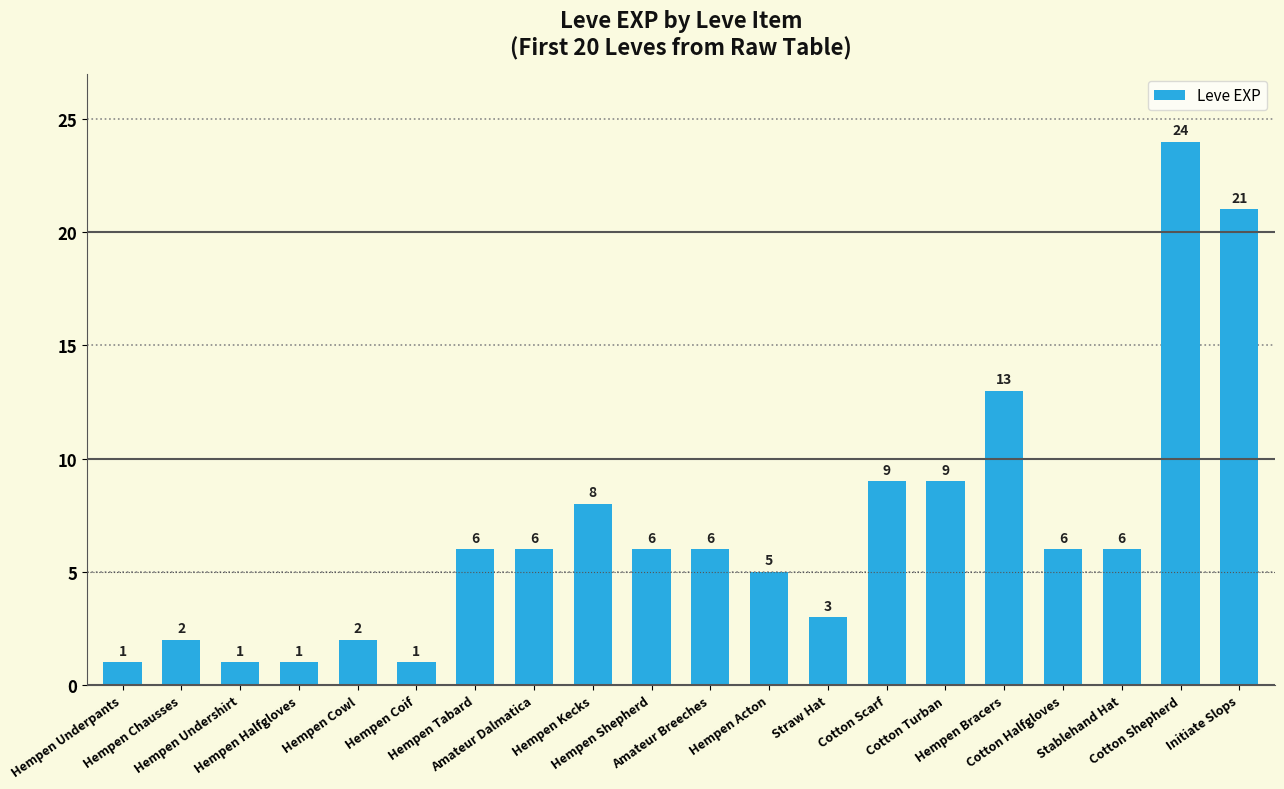

What is the value of the 16th bar from the left?

13